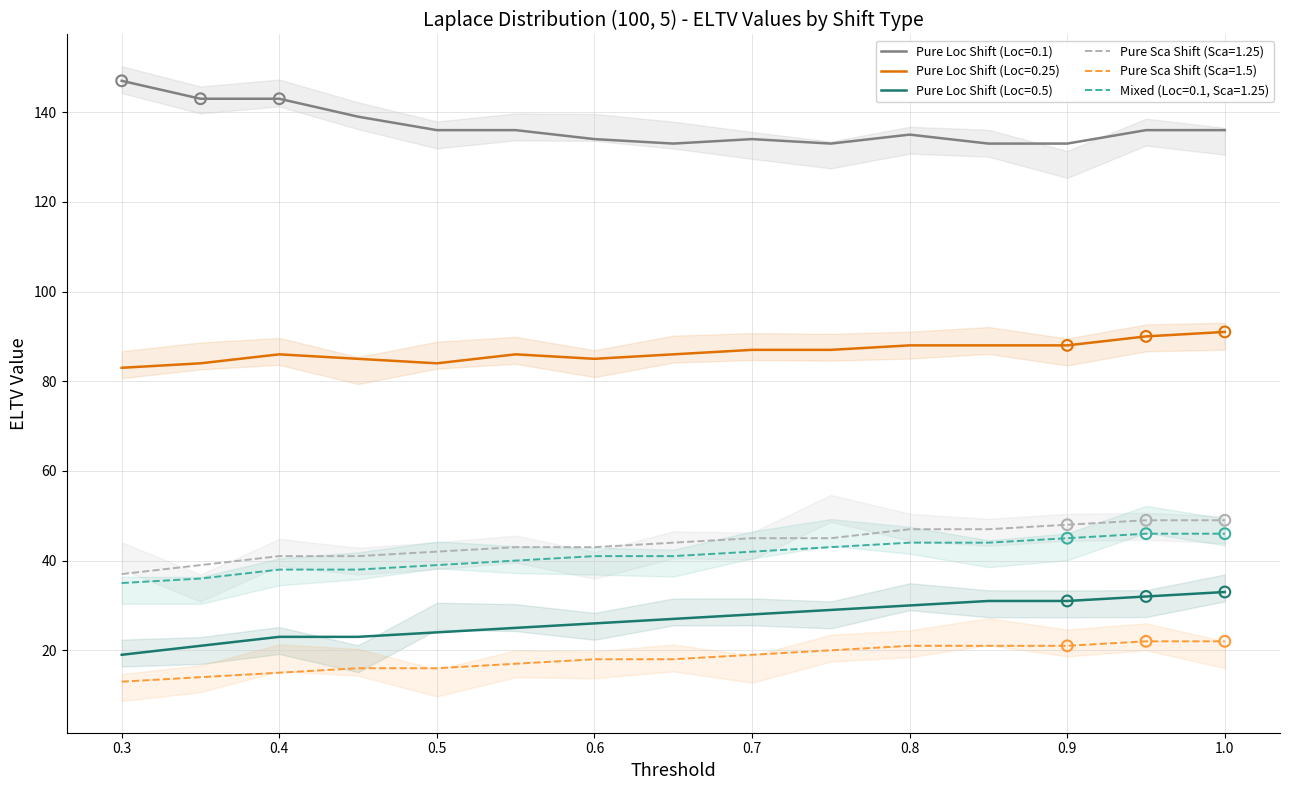

What is the total value across all series at 0.3?

334